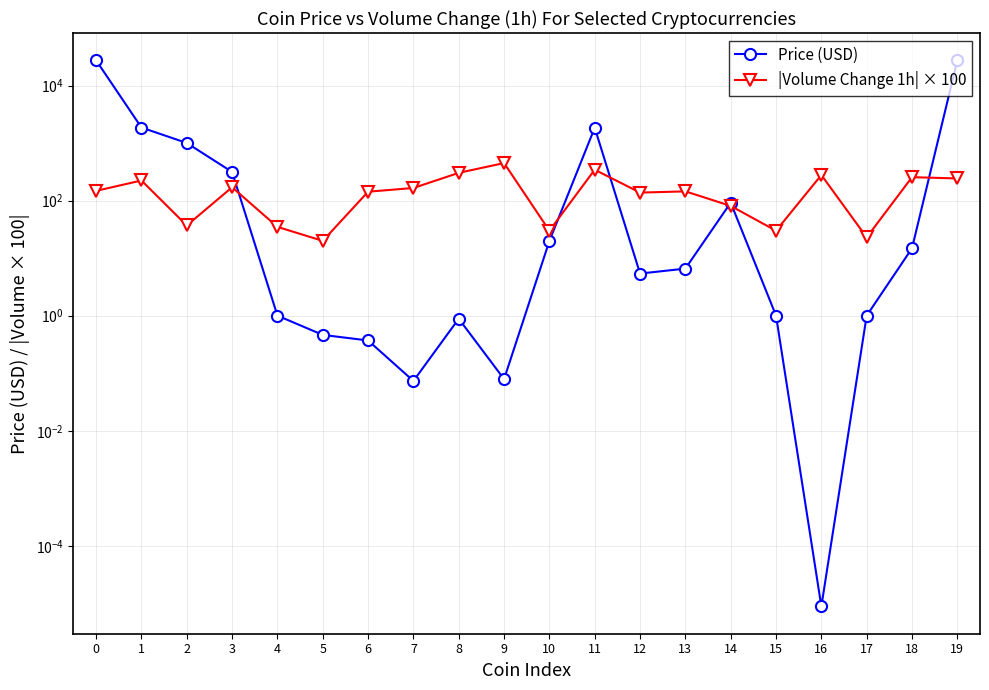

Reading right to left, list all the values displayed in this chart.

Price (USD): 19=27448.3	18=14.9	17=1.0	16=0.0	15=1.0	14=92.3	13=6.6	12=5.4	11=1849.8	10=19.9	9=0.1	8=0.9	7=0.1	6=0.4	5=0.5	4=1.0	3=315.2	2=1005.0	1=1863.3	0=27400.6
|Volume Change 1h| × 100: 19=243.0	18=256.0	17=23.0	16=279.0	15=30.0	14=81.0	13=145.0	12=138.0	11=345.0	10=30.0	9=450.0	8=304.0	7=166.0	6=143.0	5=20.0	4=35.0	3=171.0	2=37.0	1=224.0	0=148.0